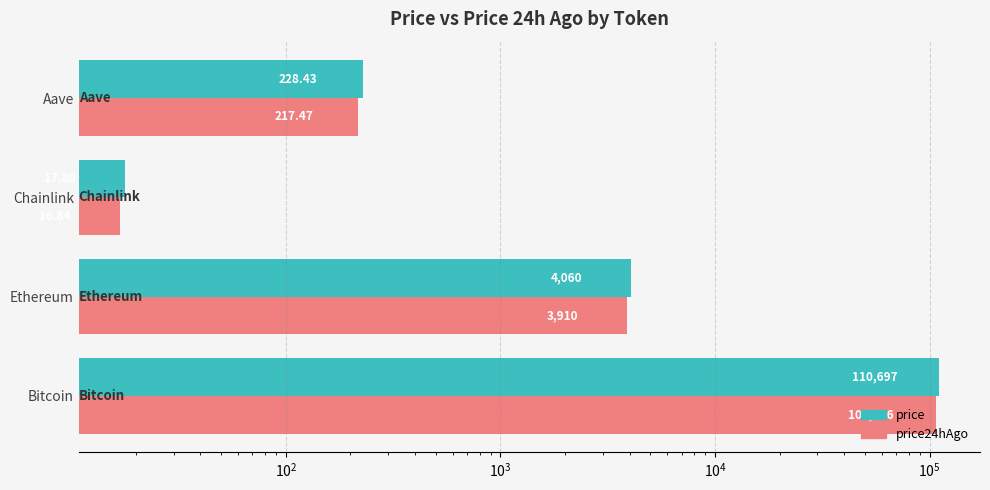

The value of price at Ethereum is 1248.7. True or false?

False